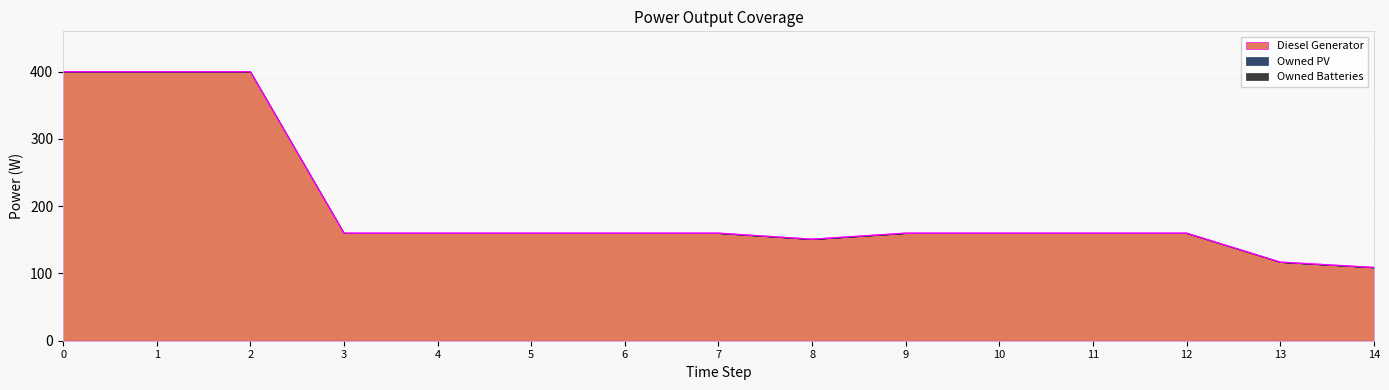

What is the average value of the Diesel Generator series?

201